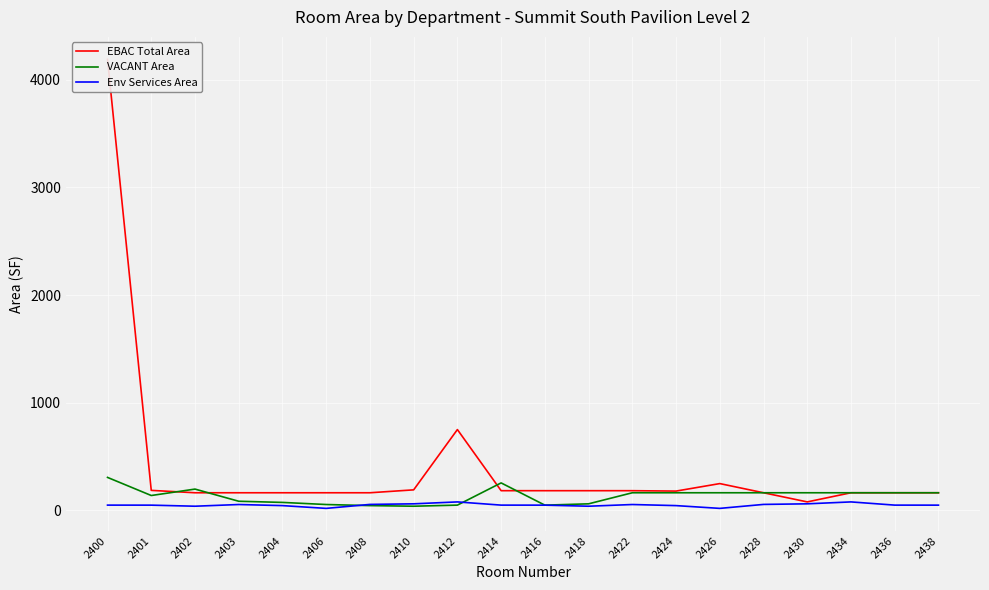

At which label is EBAC Total Area closest to 2134?

2412